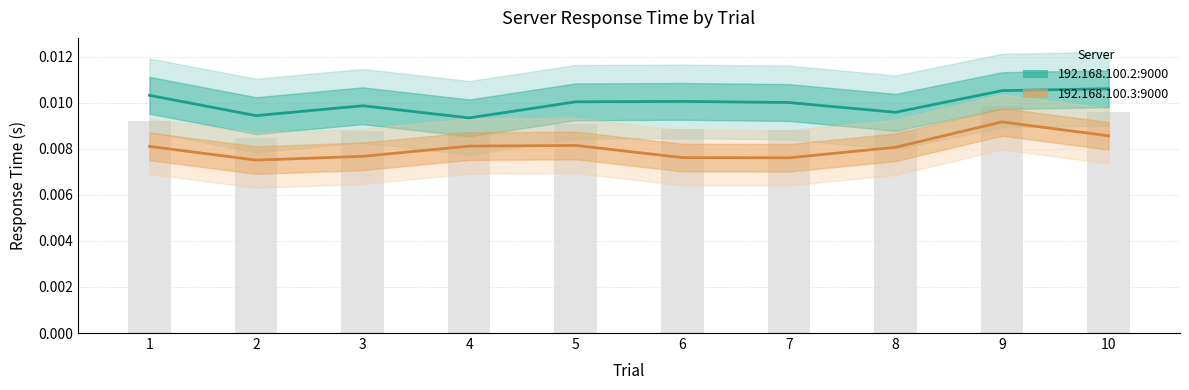

Which category has the highest value in the 192.168.100.3:9000 series?

9